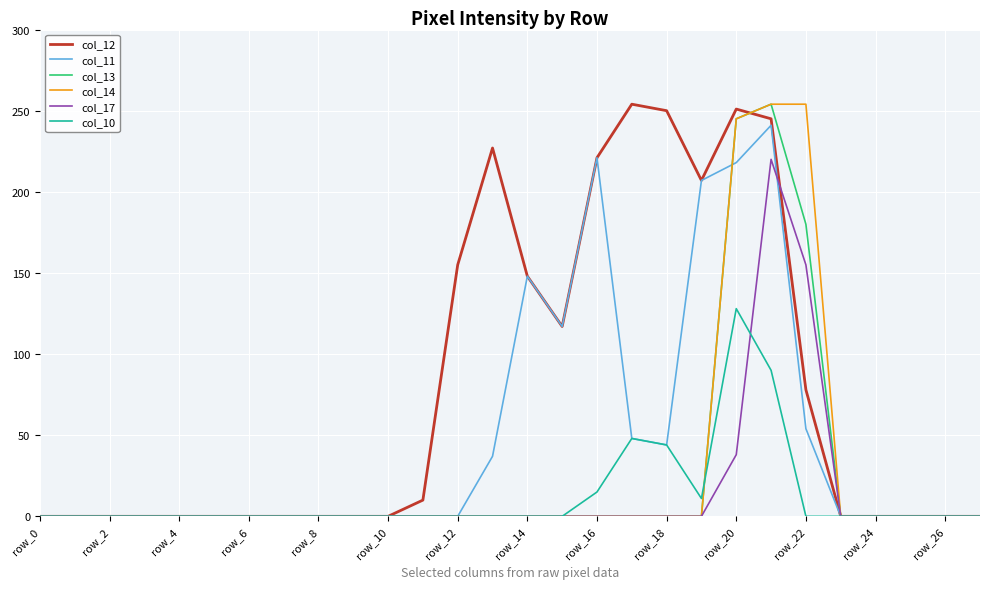

Which series has the largest total across all categories?

col_12